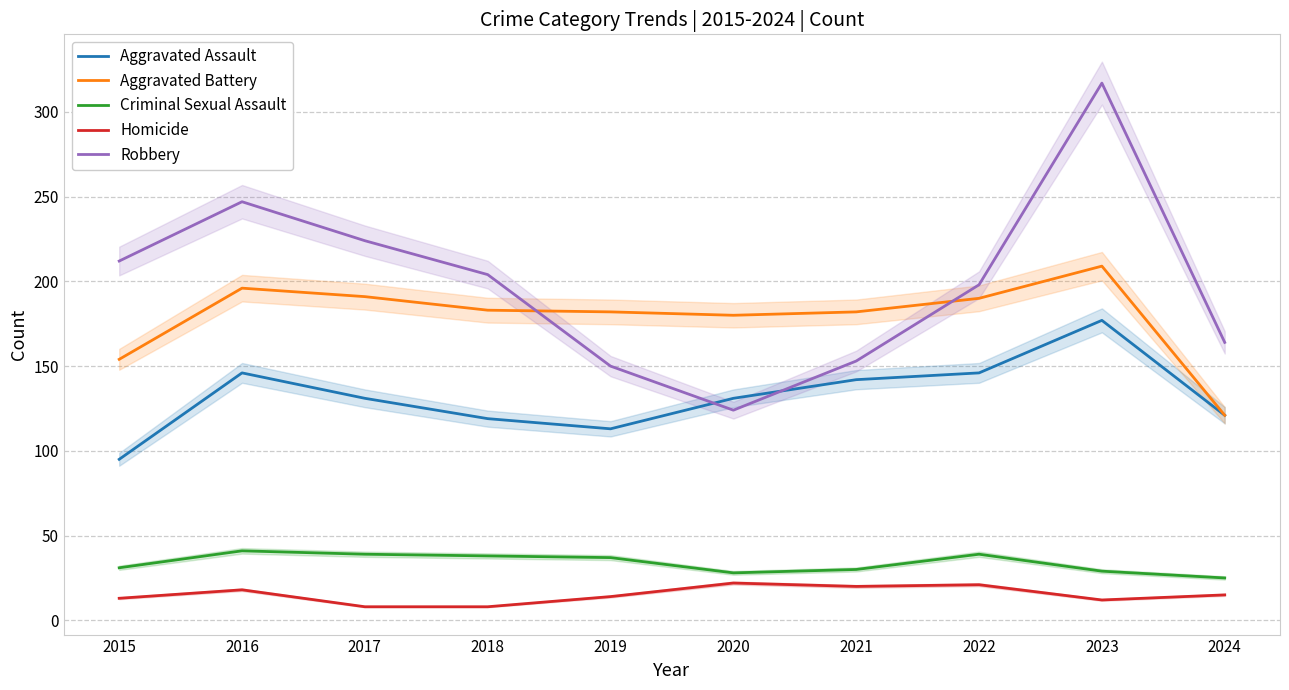

True or false: Criminal Sexual Assault and Robbery cross at least once.

False